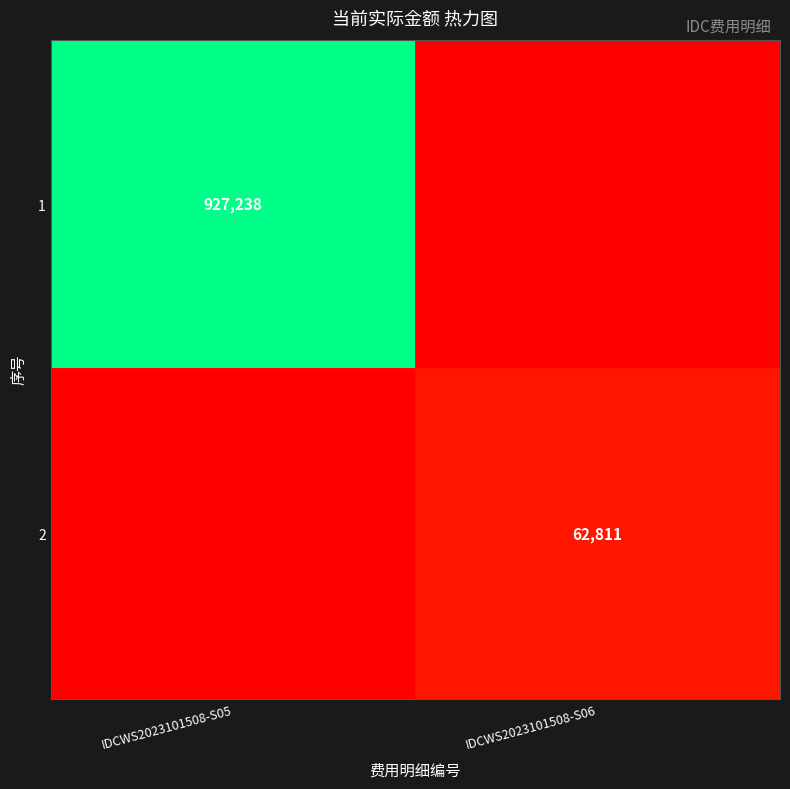

The value of 1 at IDCWS2023101508-S05 is 927238. True or false?

True